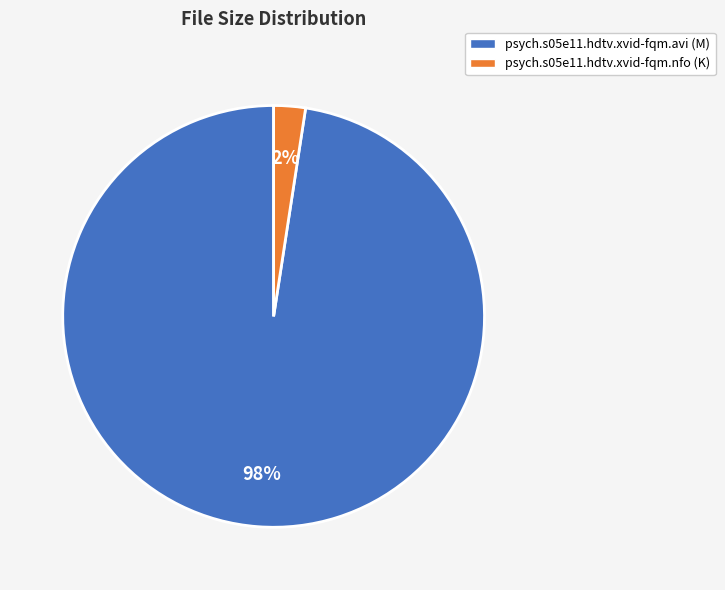

To the nearest percent, what is the average slice percentage?

50%